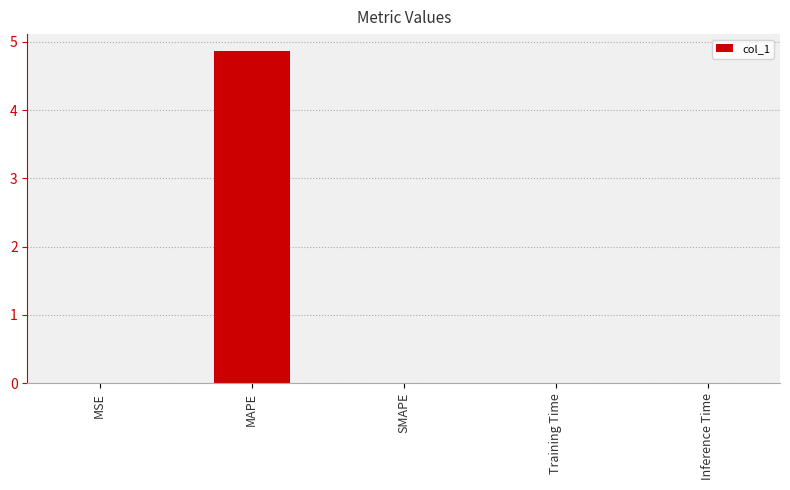

What is the sum of all values?

4.9